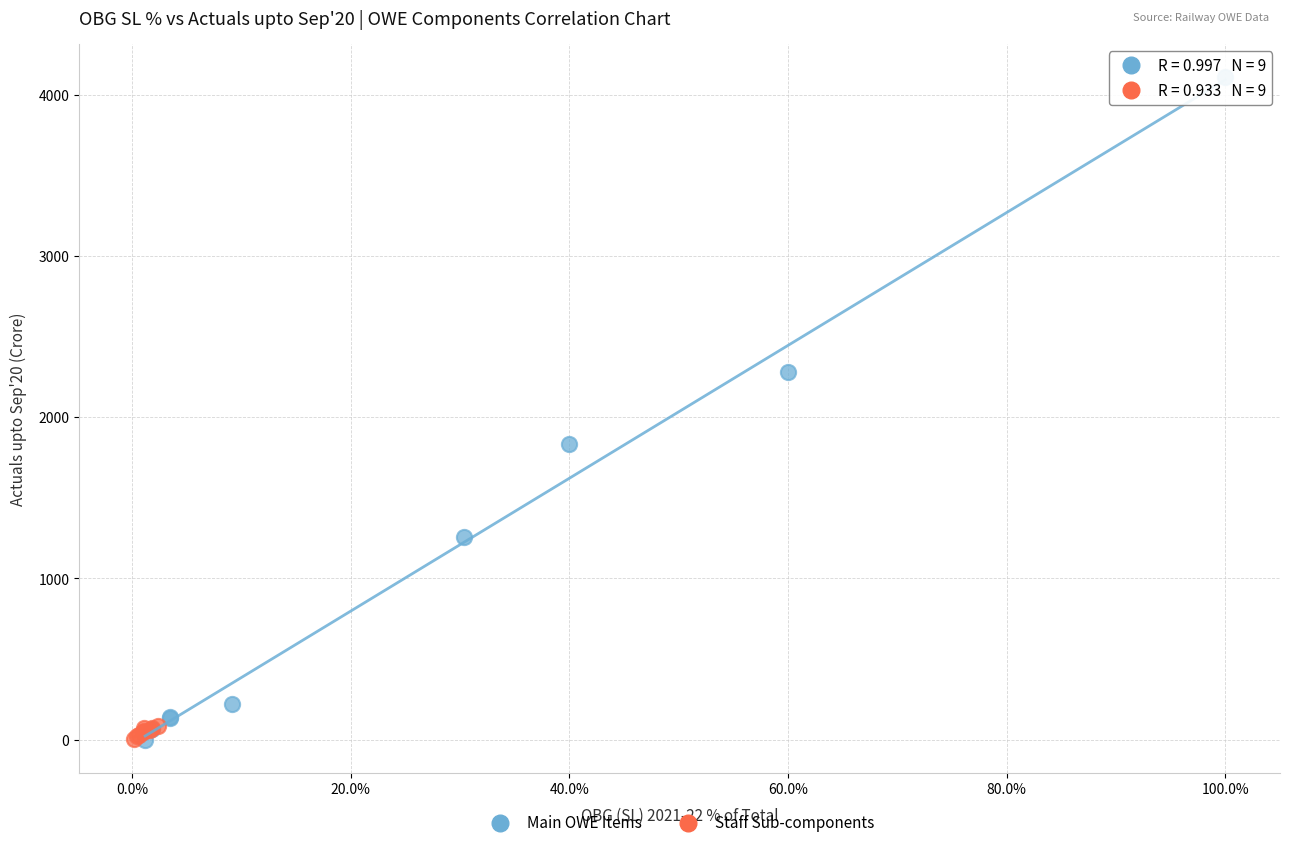

Which series reaches the maximum Y coordinate?

Main OWE Items